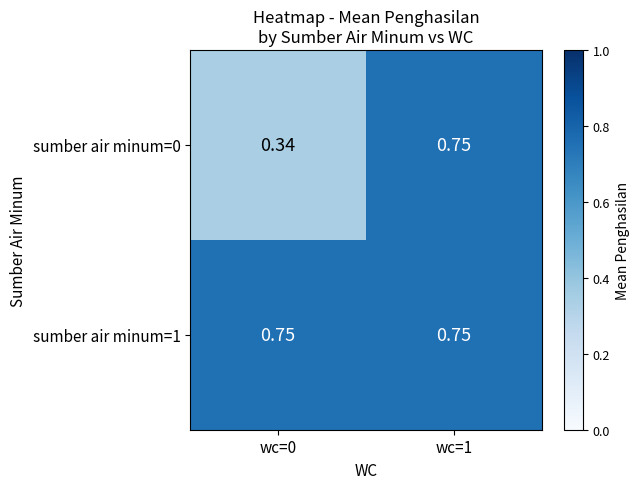

Is the value of sumber air minum=1 at wc=1 greater than the value of sumber air minum=0 at wc=0?

Yes